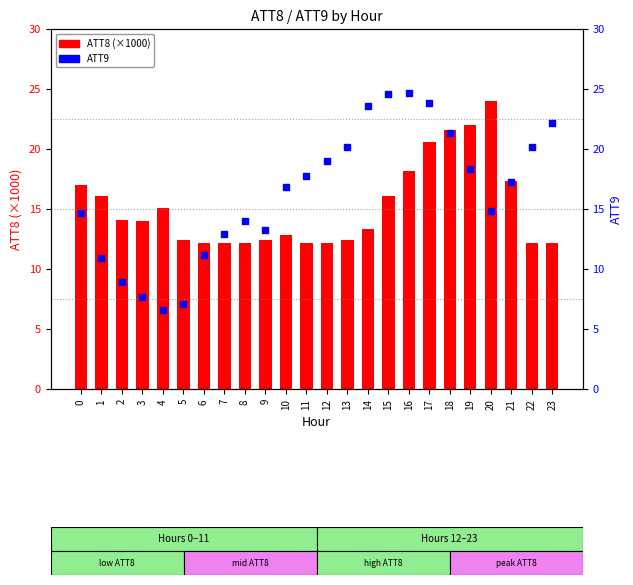

Is the value of ATT8 (×1000) at 11 greater than the value of ATT9 at 11?

No